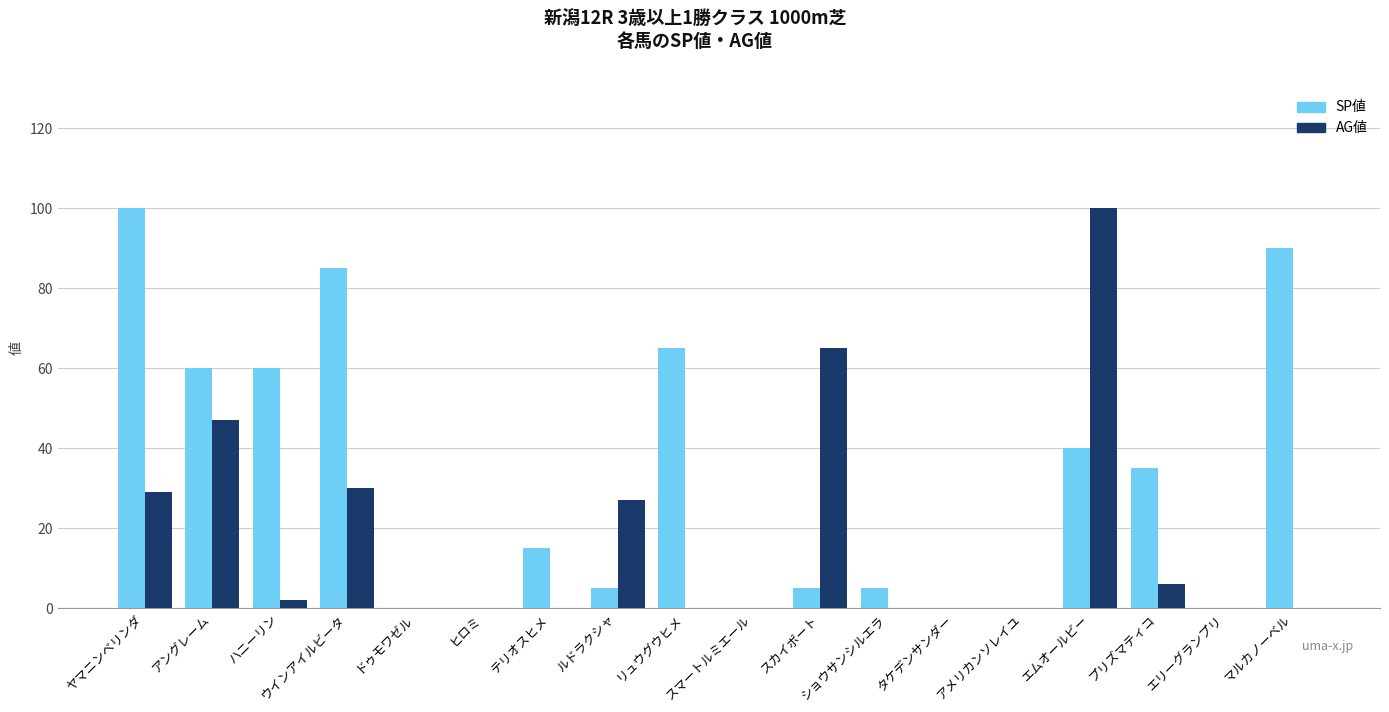

Between ハニーリン and ドゥモワゼル, which series saw the biggest shift?

SP値